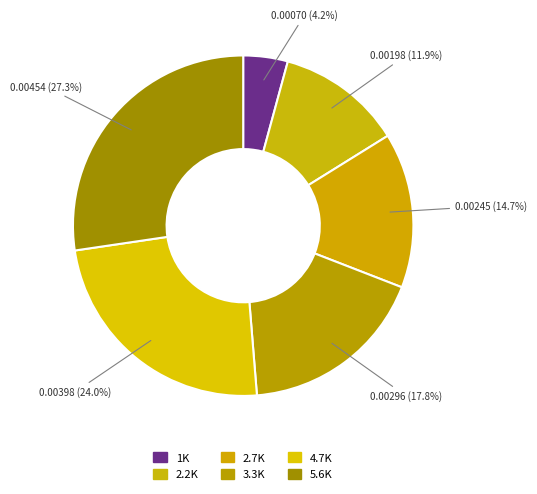

How many slices are in this pie chart?

6